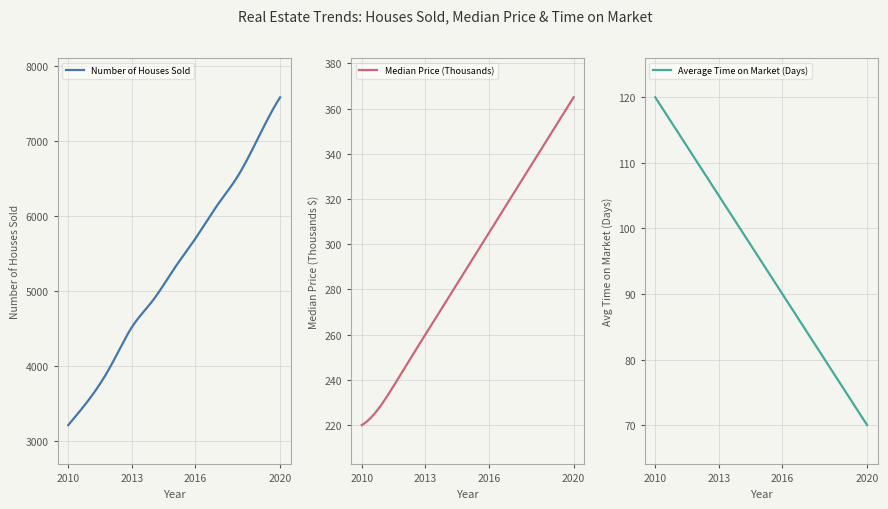

True or false: Average Time on Market (Days) and Median Price (Thousands) intersect in this chart.

False